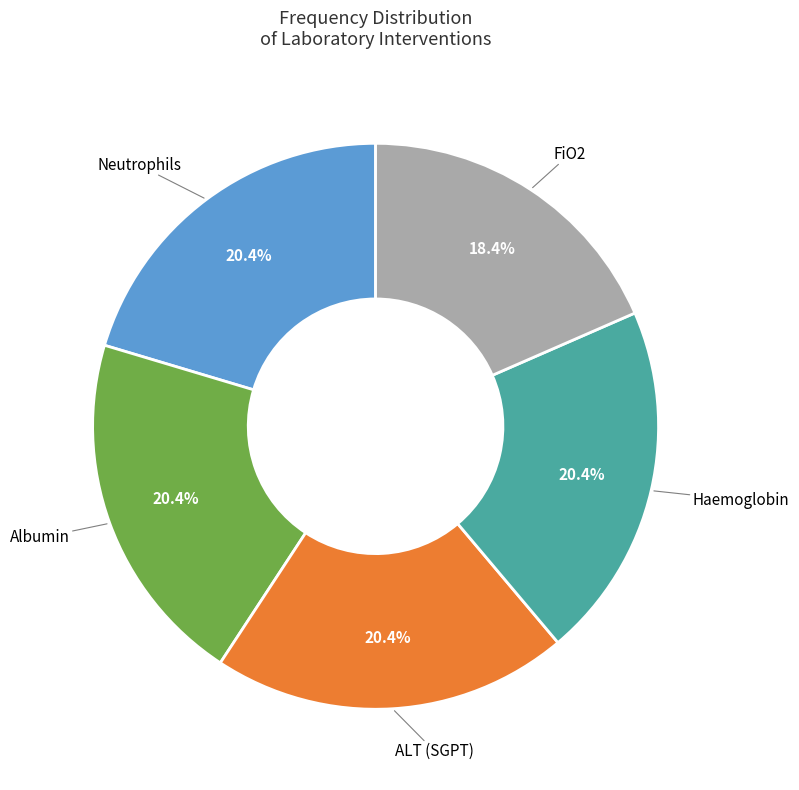

Does any single category account for the majority?

No